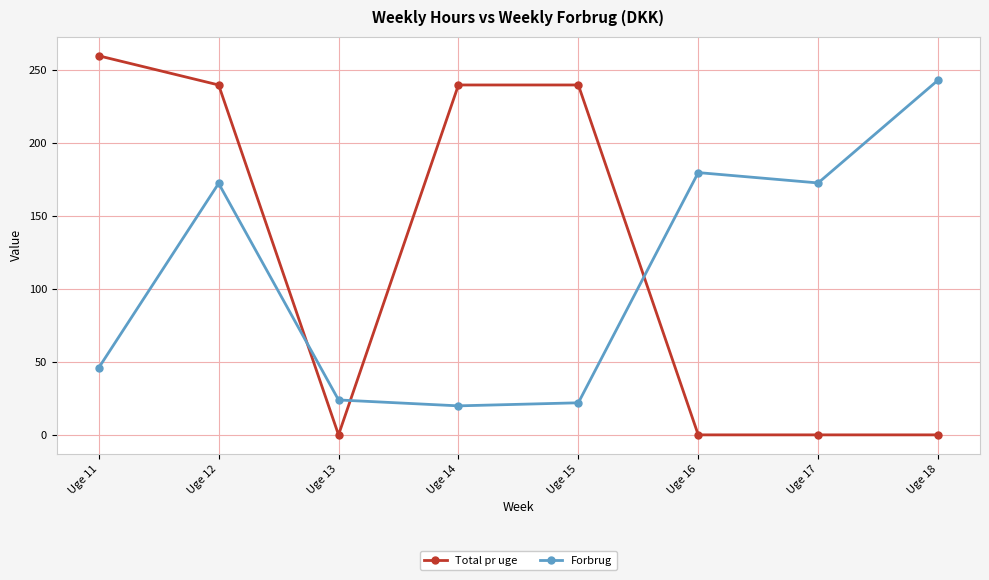

How many series are shown in this chart?

2